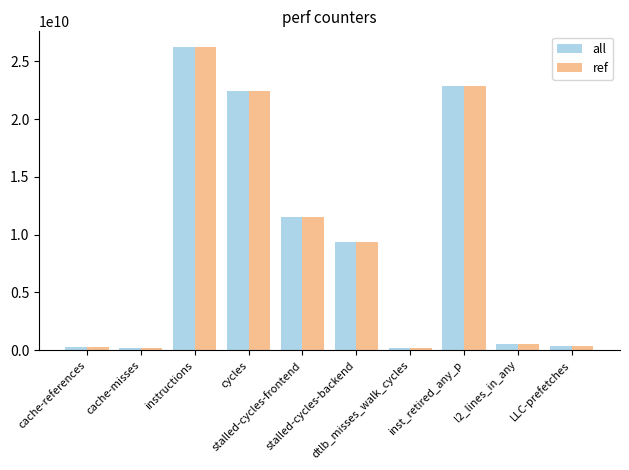

The all series shows 324665923 at LLC-prefetches. True or false?

True